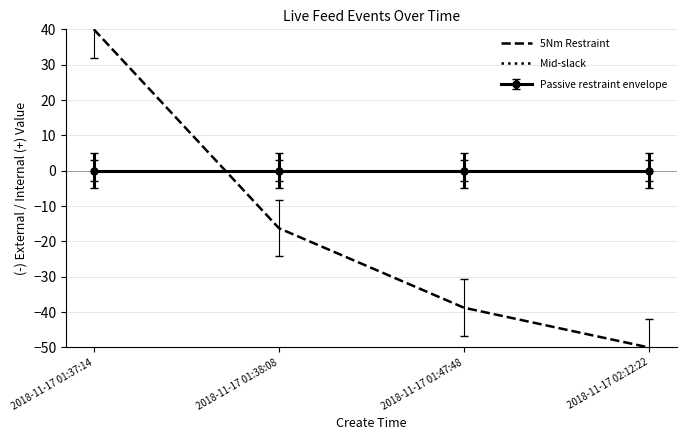

List the labels in order of 5Nm Restraint value, largest first.

2018-11-17 01:37:14, 2018-11-17 01:38:08, 2018-11-17 01:47:48, 2018-11-17 02:12:22